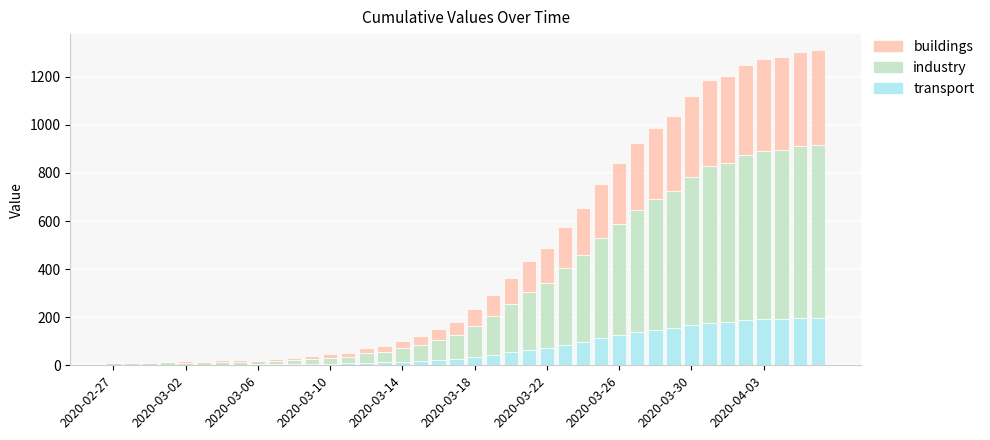

How many series are shown in this chart?

3